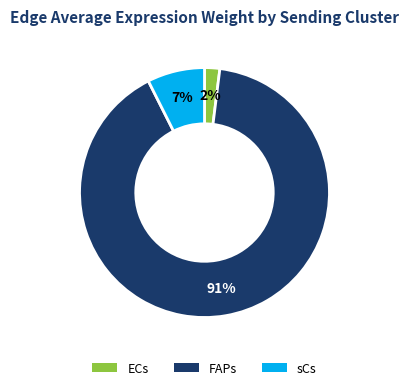

To the nearest percent, what is the difference between the largest and smallest slice percentages?

89%